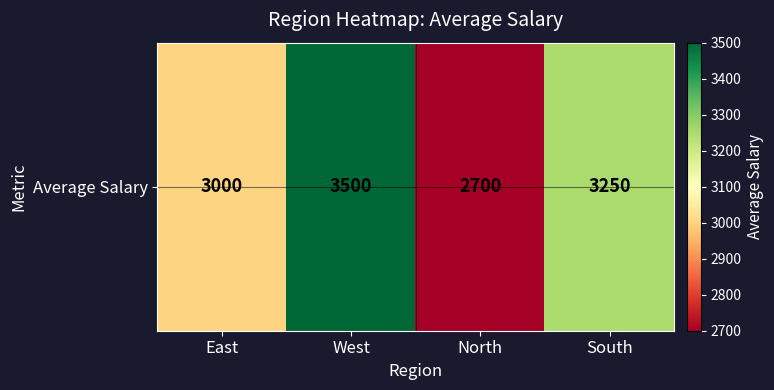

List the labels in order of value, smallest first.

North, East, South, West